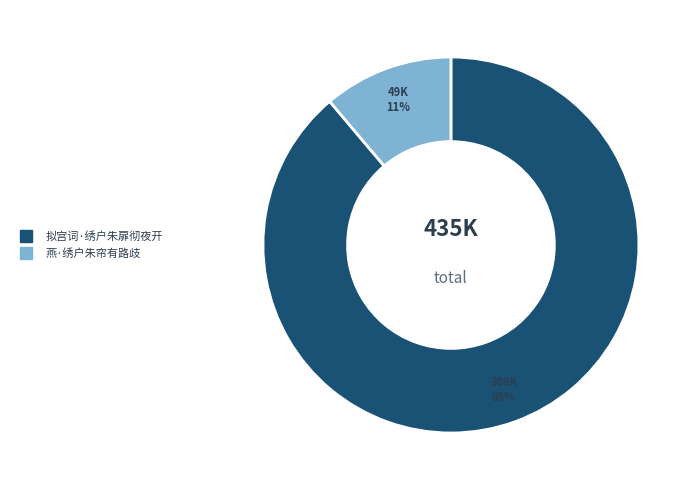

To the nearest percent, what is the average slice percentage?

50%